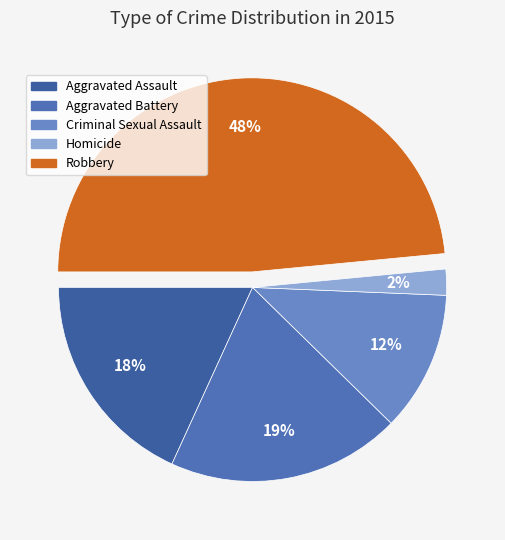

Is there a majority slice in this chart?

No